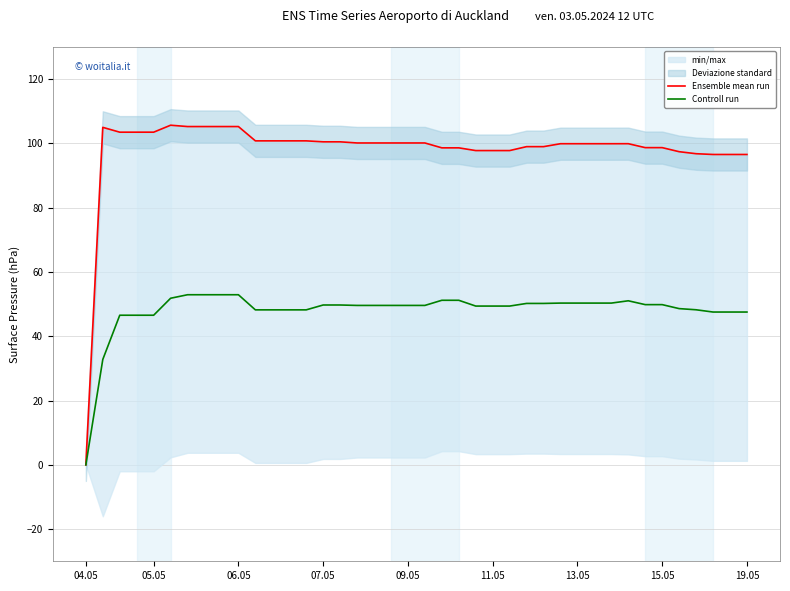

List the series in order of their overall mean, highest first.

Ensemble mean run, Controll run